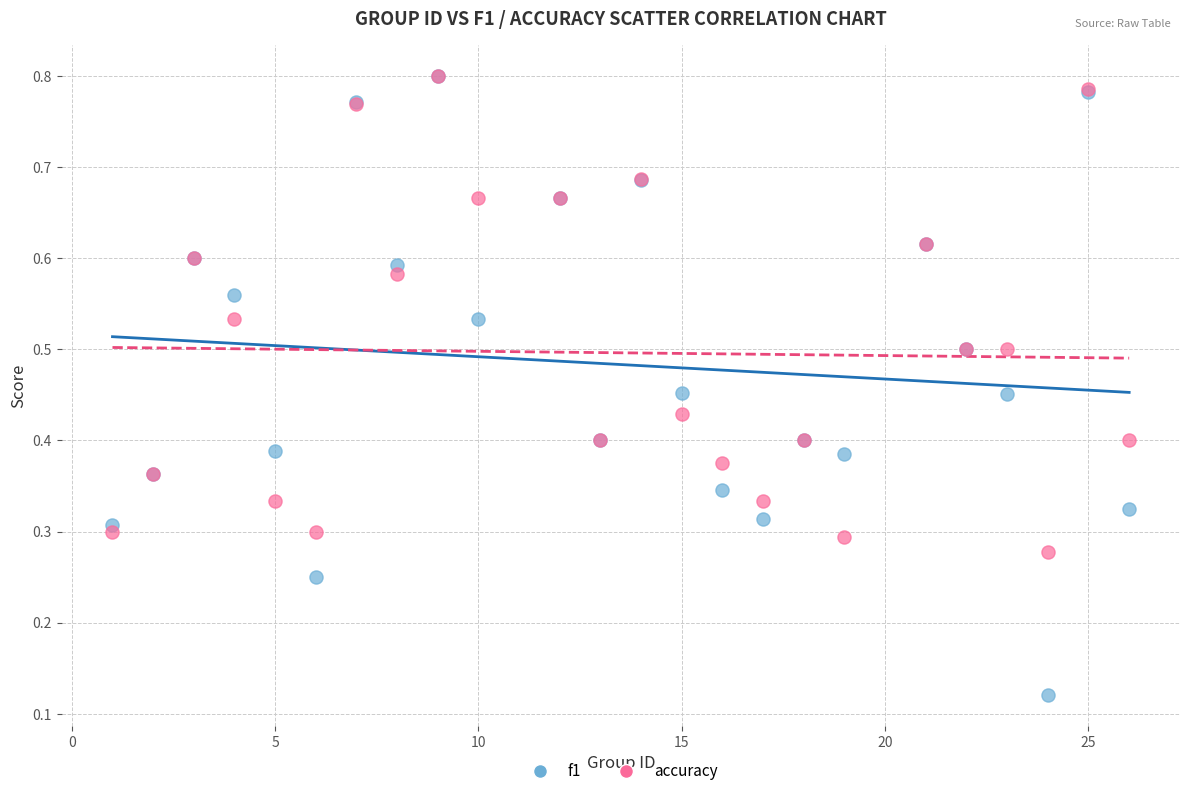

Which series reaches the minimum Y coordinate?

f1